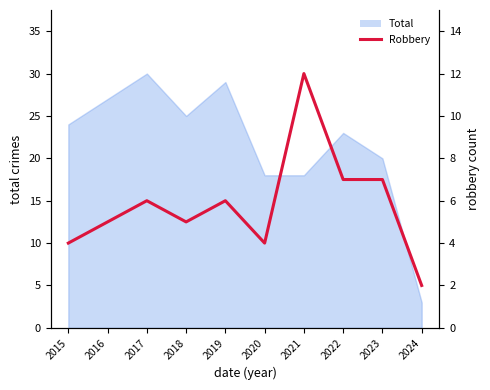

At which category does the chart reach its minimum across all series?

2024